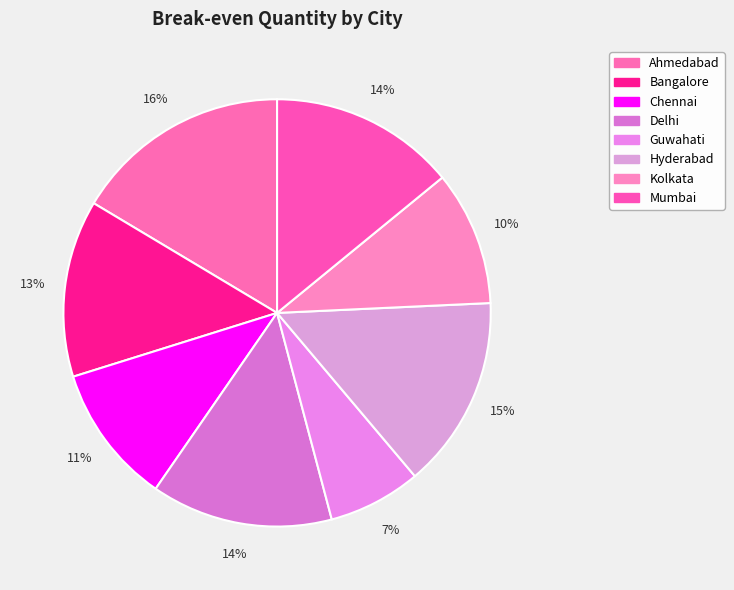

What percentage is the Kolkata slice, to the nearest percent?

10%